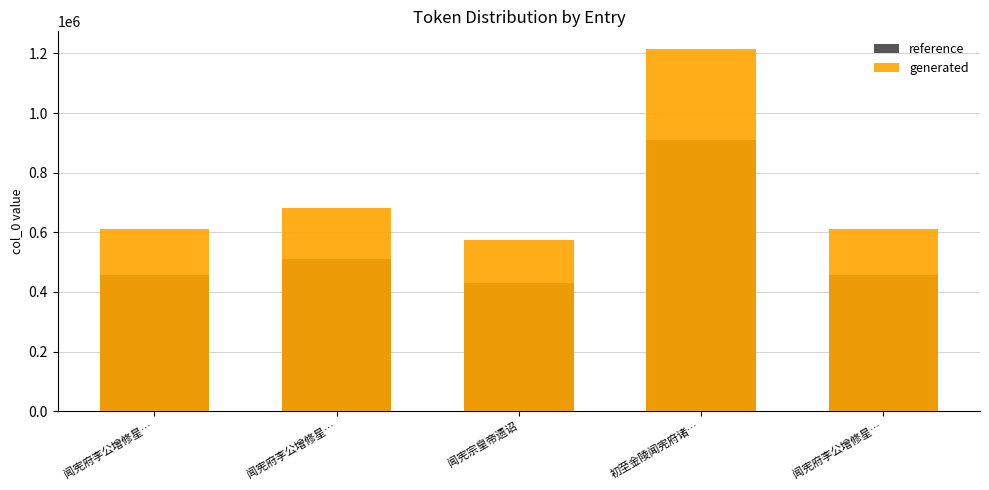

How many groups of bars are there?

5